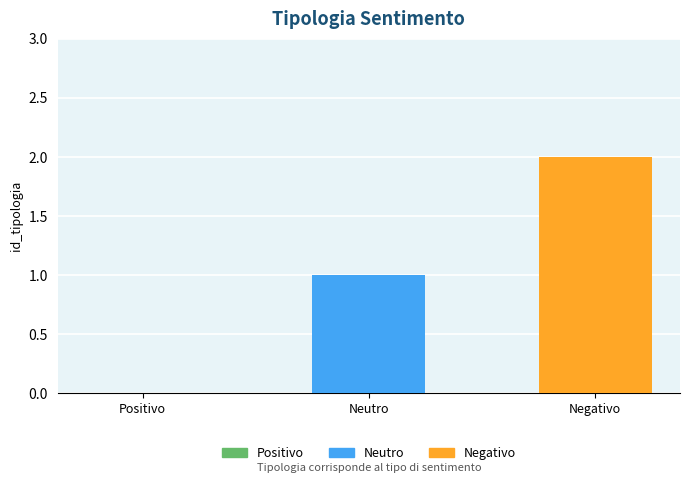

Reading left to right, transcribe all the data shown in this chart.

Positivo=0	Neutro=1	Negativo=2